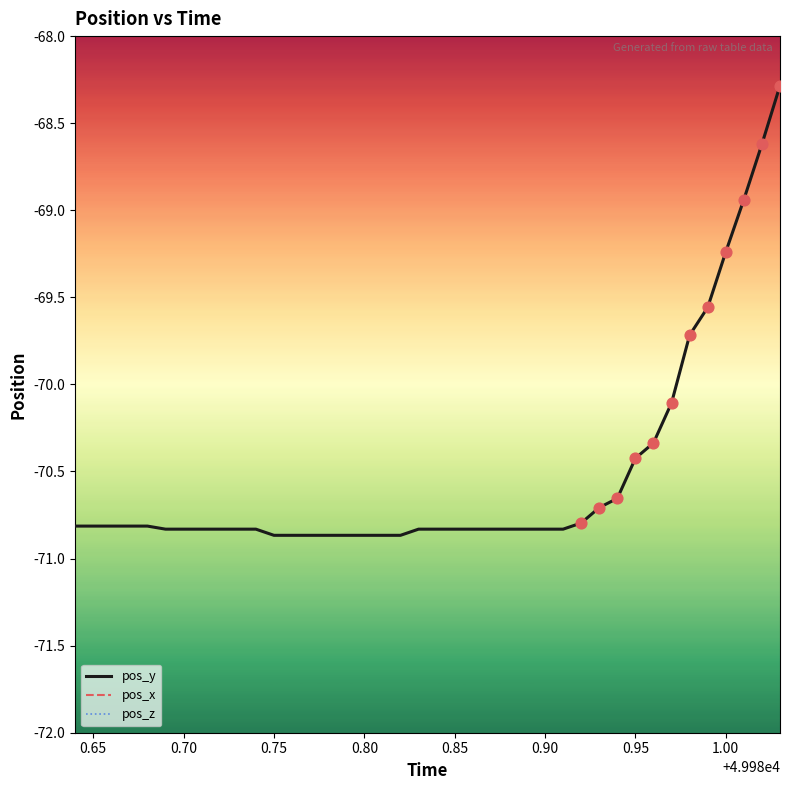

Which series contains the lowest Y value?

pos_y